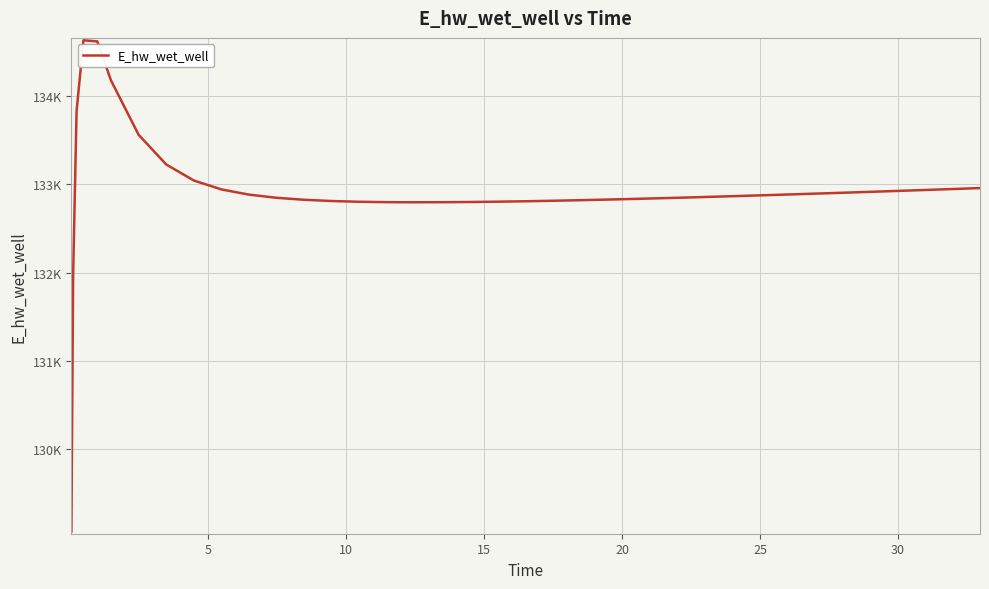

What is the difference between the maximum and minimum values?

5557.7